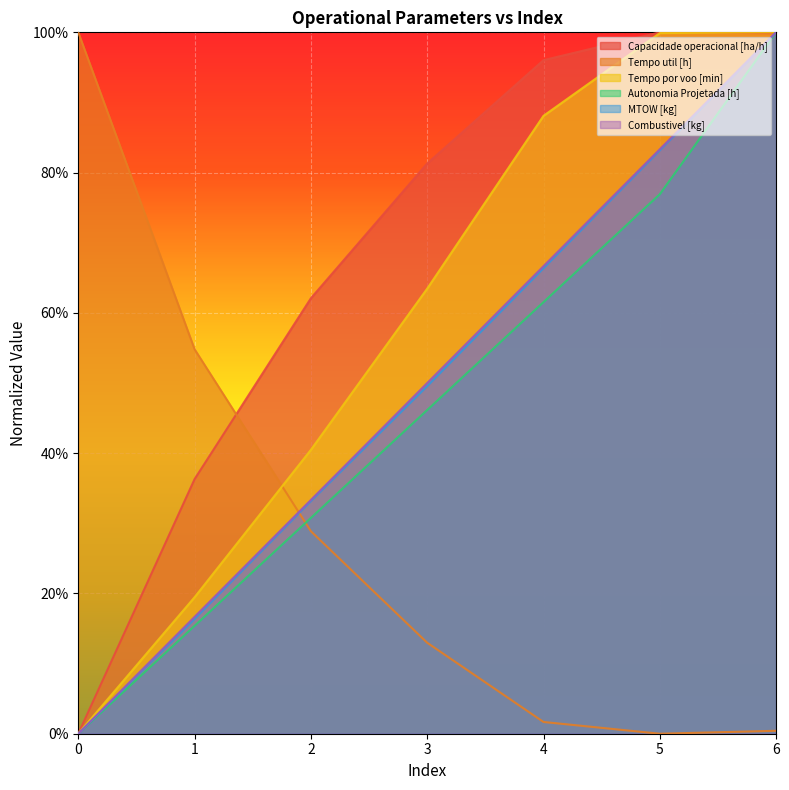

What are all the series names shown in the legend?

Capacidade operacional [ha/h], Tempo util [h], Tempo por voo [min], Autonomia Projetada [h], MTOW [kg], Combustivel [kg]